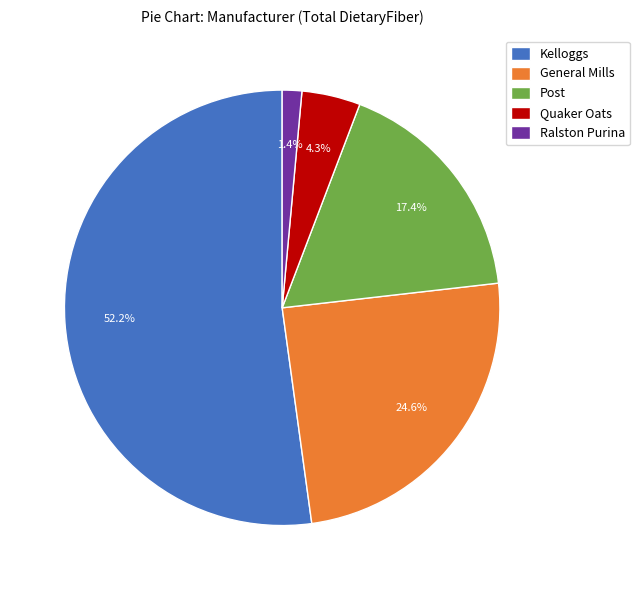

To the nearest percent, what portion does Kelloggs represent?

52%